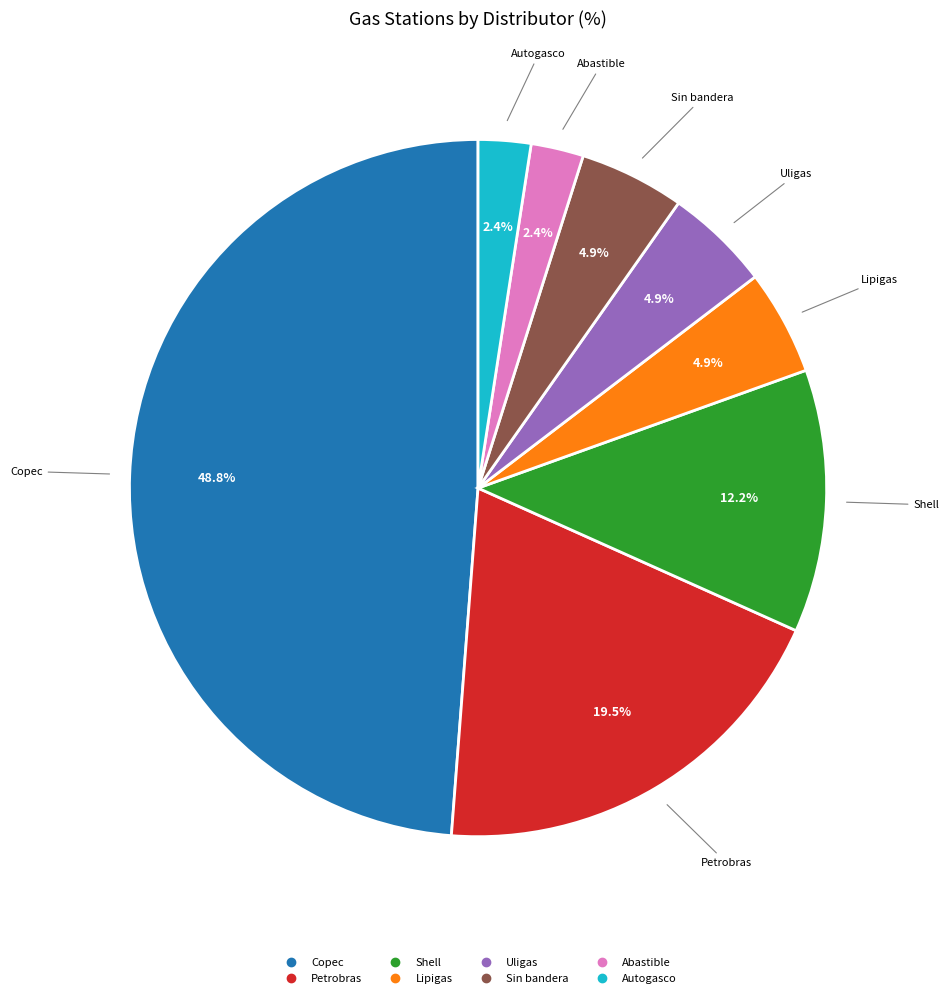

Which slice is the largest?

Copec